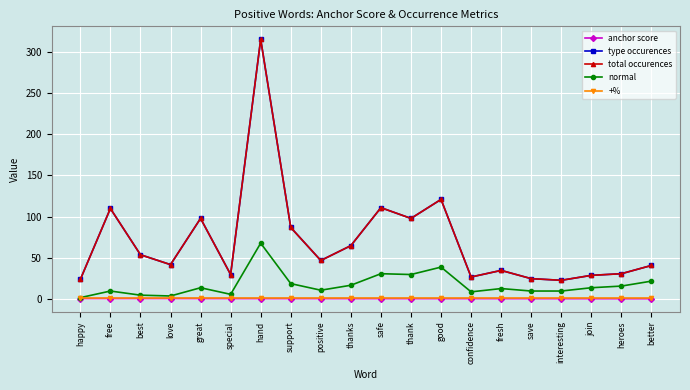

Which category has the highest value across all series?

hand